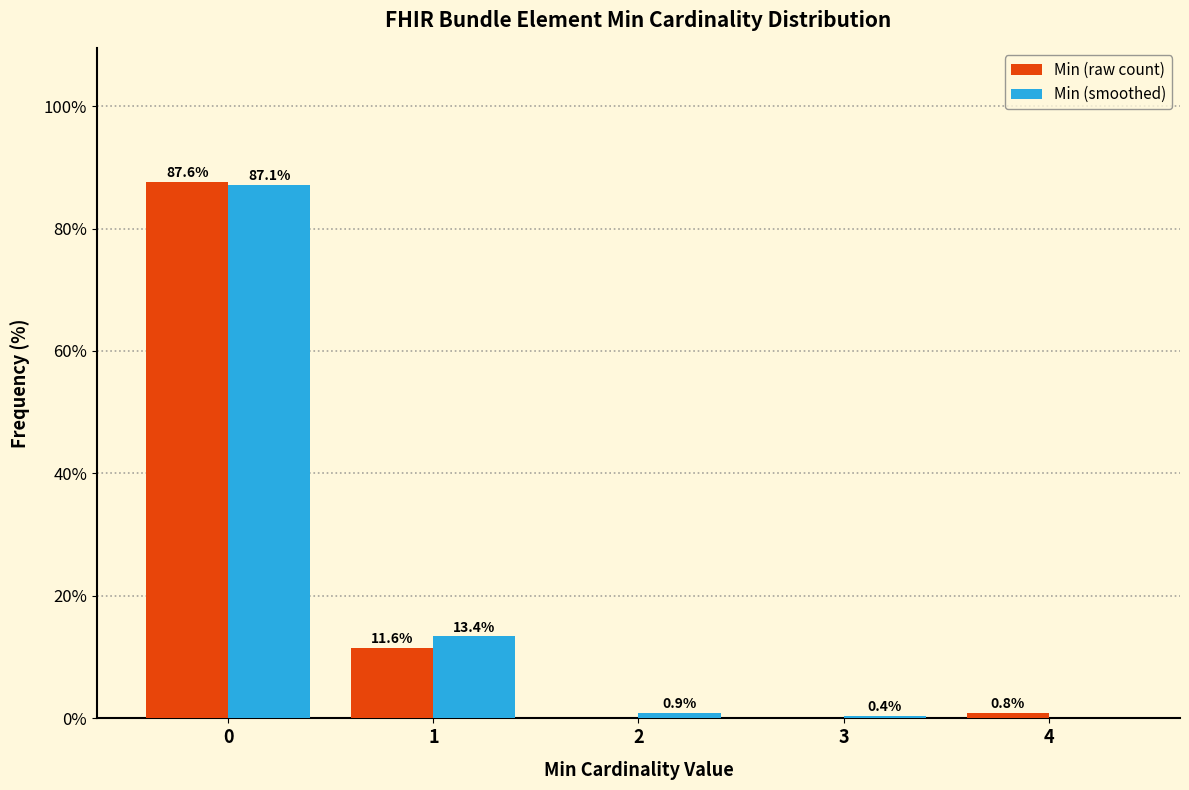

Reading right to left, transcribe all the data shown in this chart.

Min (raw count): 4=0.8	3=0.0	2=0.0	1=11.6	0=87.6
Min (smoothed): 4=0.0	3=0.4	2=0.9	1=13.4	0=87.1